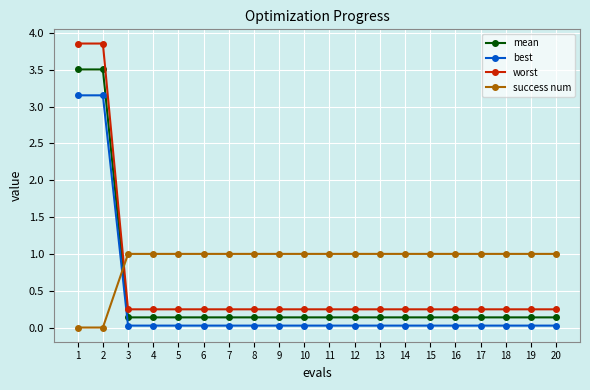

Is it true that success num equals 0.0 at 1?

True